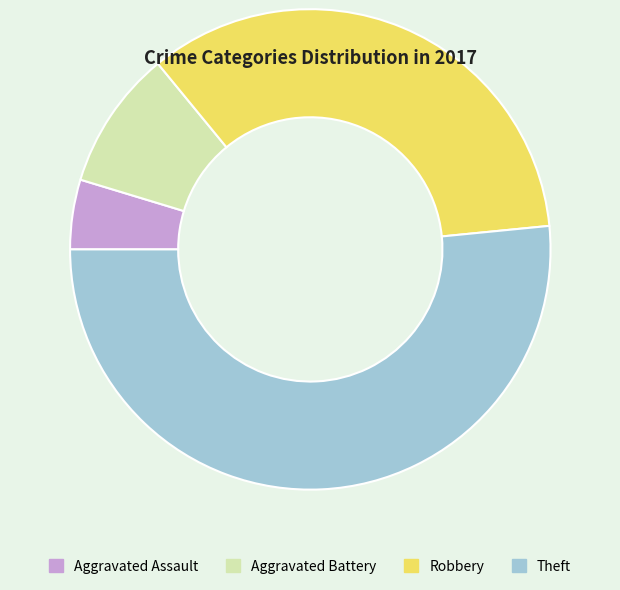

Which category accounts for the majority?

Theft